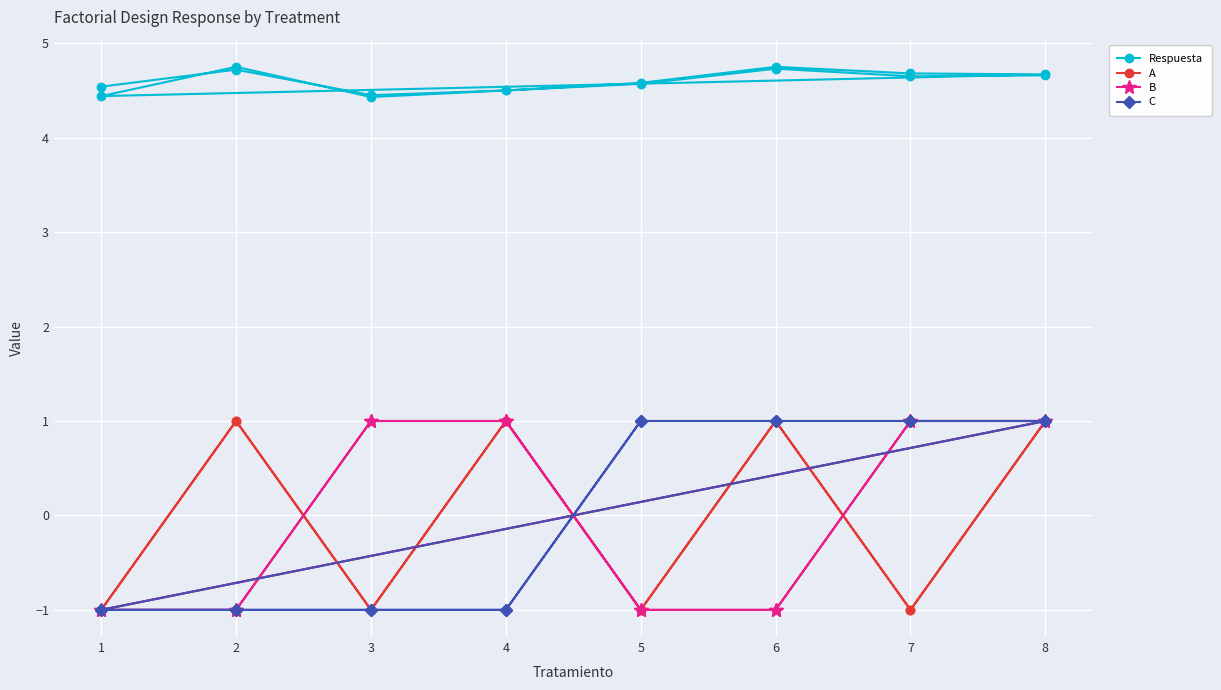

Reading right to left, transcribe all the data shown in this chart.

Respuesta: 4.7	4.7	4.7	4.6	4.5	4.4	4.8	4.4	4.7	4.7	4.8	4.6	4.5	4.5	4.7	4.5
A: 1.0	-1.0	1.0	-1.0	1.0	-1.0	1.0	-1.0	1.0	-1.0	1.0	-1.0	1.0	-1.0	1.0	-1.0
B: 1.0	1.0	-1.0	-1.0	1.0	1.0	-1.0	-1.0	1.0	1.0	-1.0	-1.0	1.0	1.0	-1.0	-1.0
C: 1.0	1.0	1.0	1.0	-1.0	-1.0	-1.0	-1.0	1.0	1.0	1.0	1.0	-1.0	-1.0	-1.0	-1.0